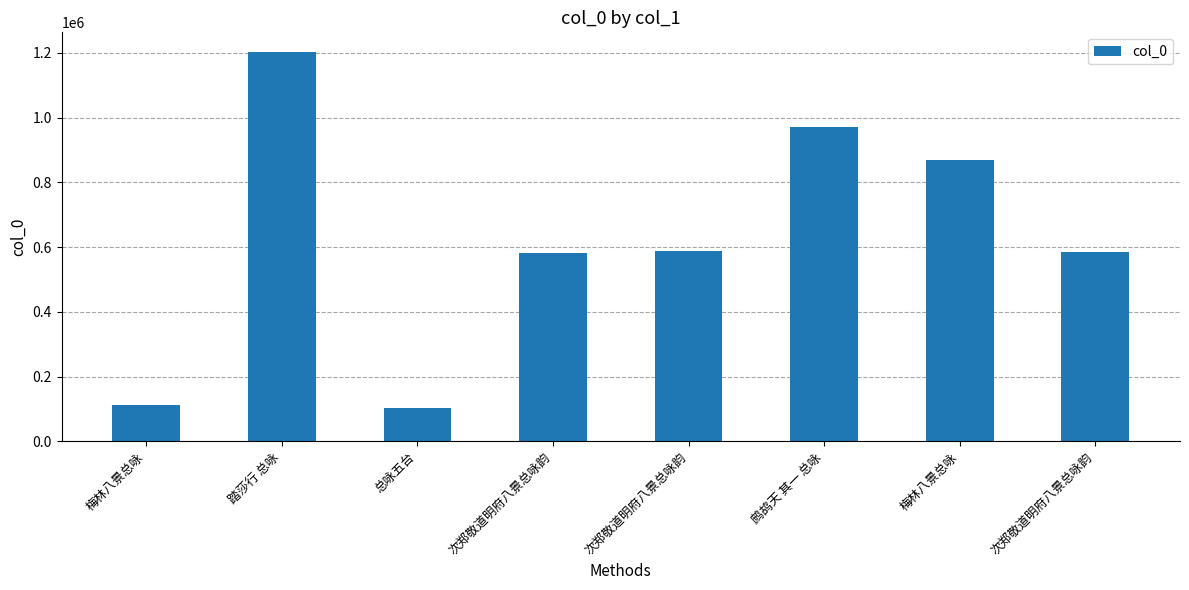

How many categories are shown in the chart?

8